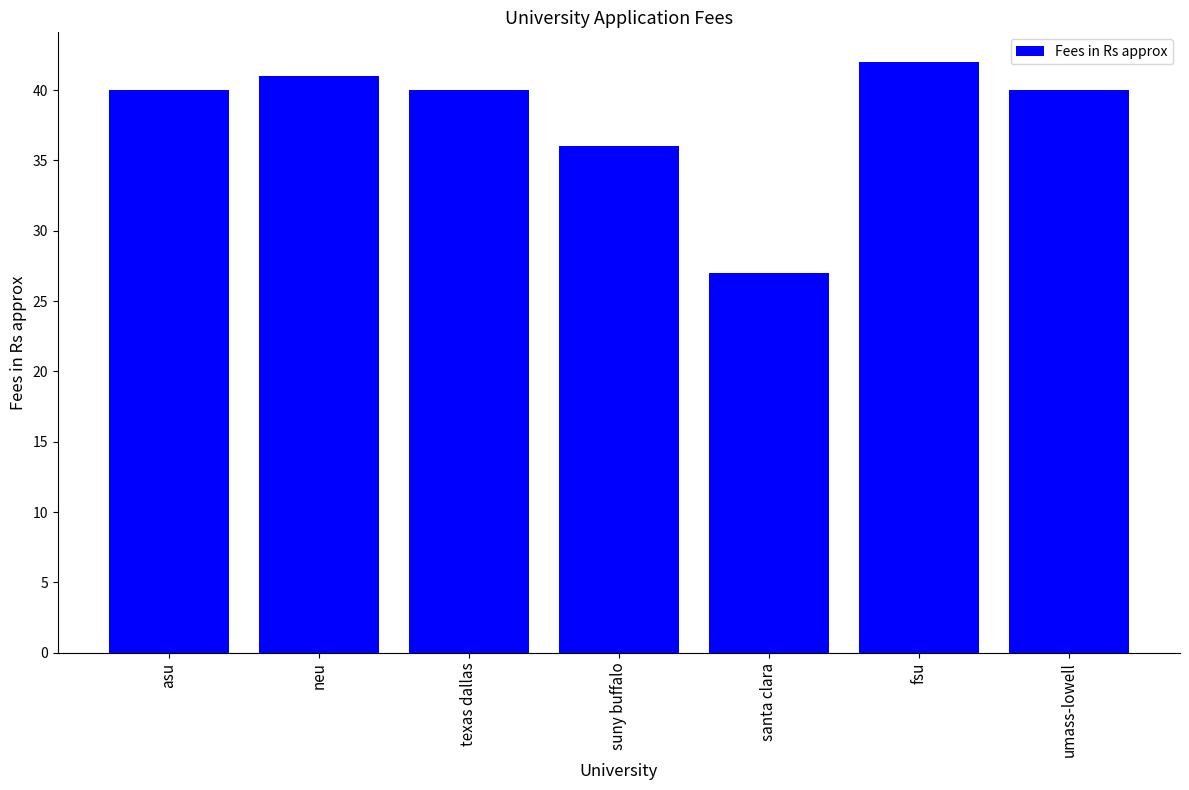

Approximately how many times larger is the value at suny buffalo compared to fsu?

0.9